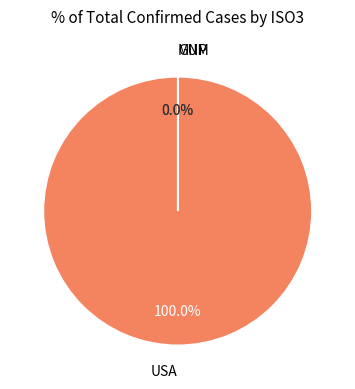

To the nearest percent, what is the average slice percentage?

33%